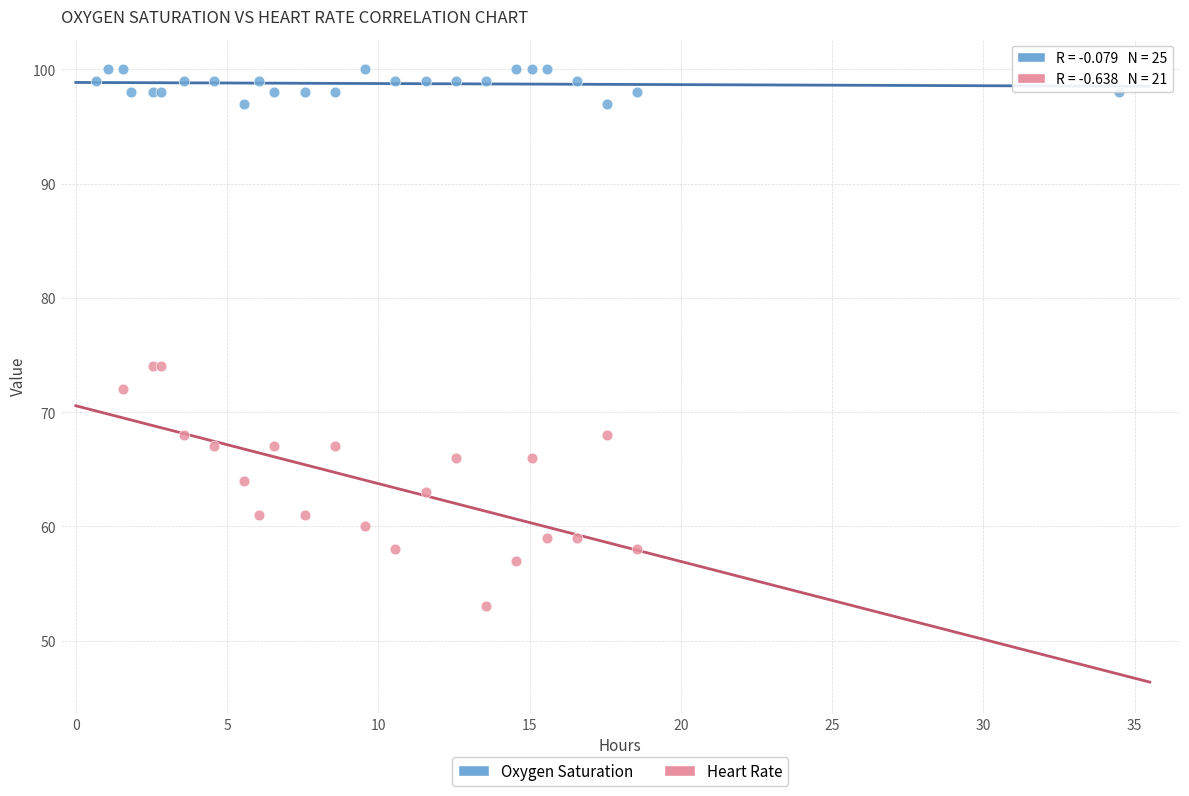

Which series has the largest Y range (max minus min)?

Heart Rate